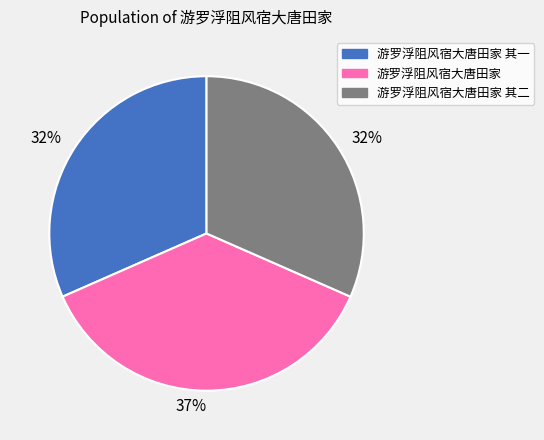

The 游罗浮阻风宿大唐田家 slice represents 37% of the pie. True or false?

True